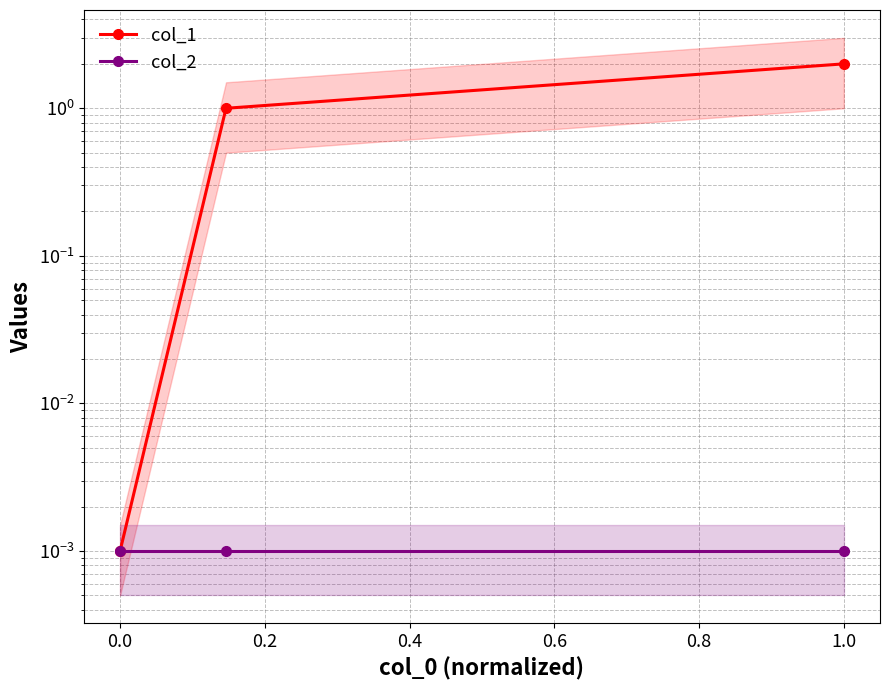

Does the chart have visible grid lines?

Yes